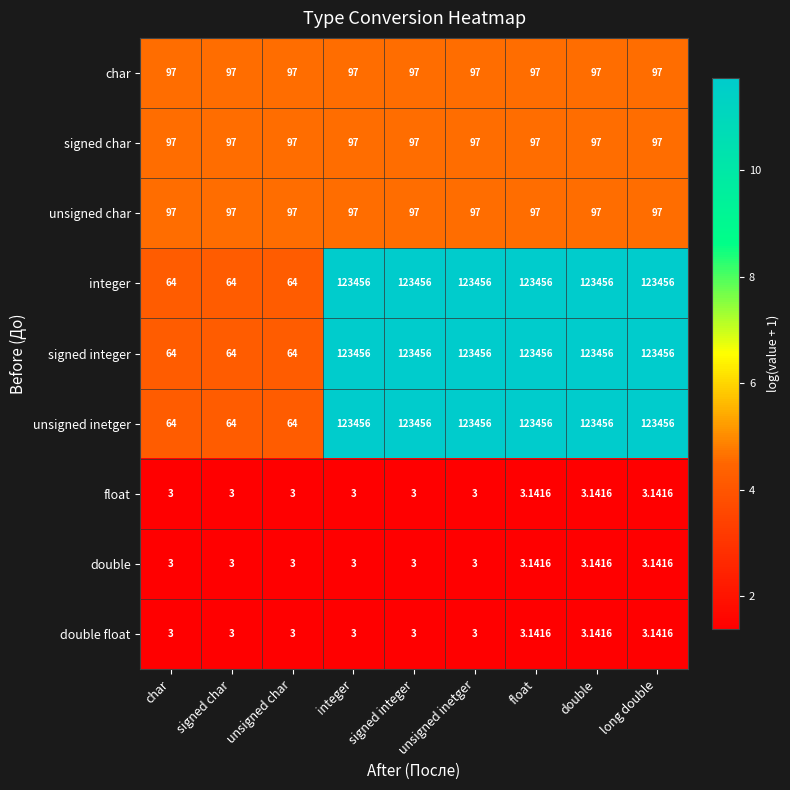

How many series are shown in this chart?

9